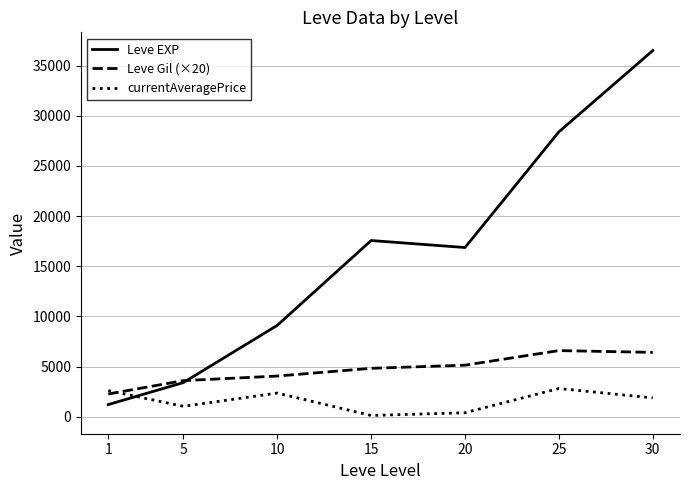

What is the difference between the highest and lowest values at 25?

25579.6